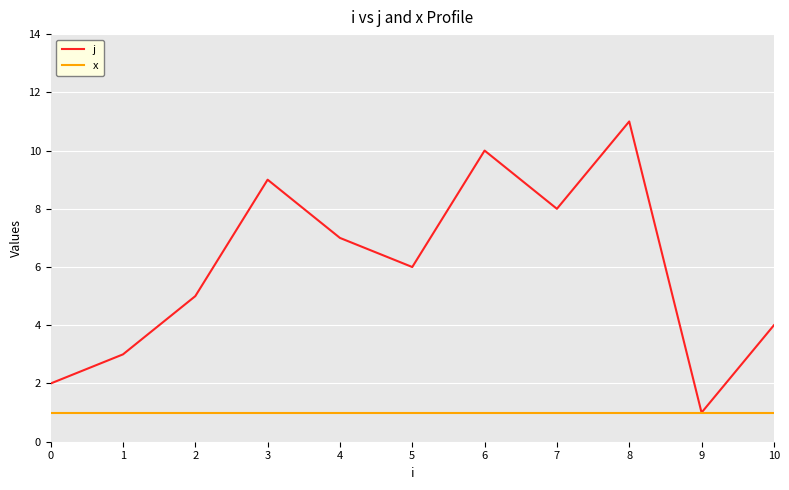

What is the sum of all j values?

66